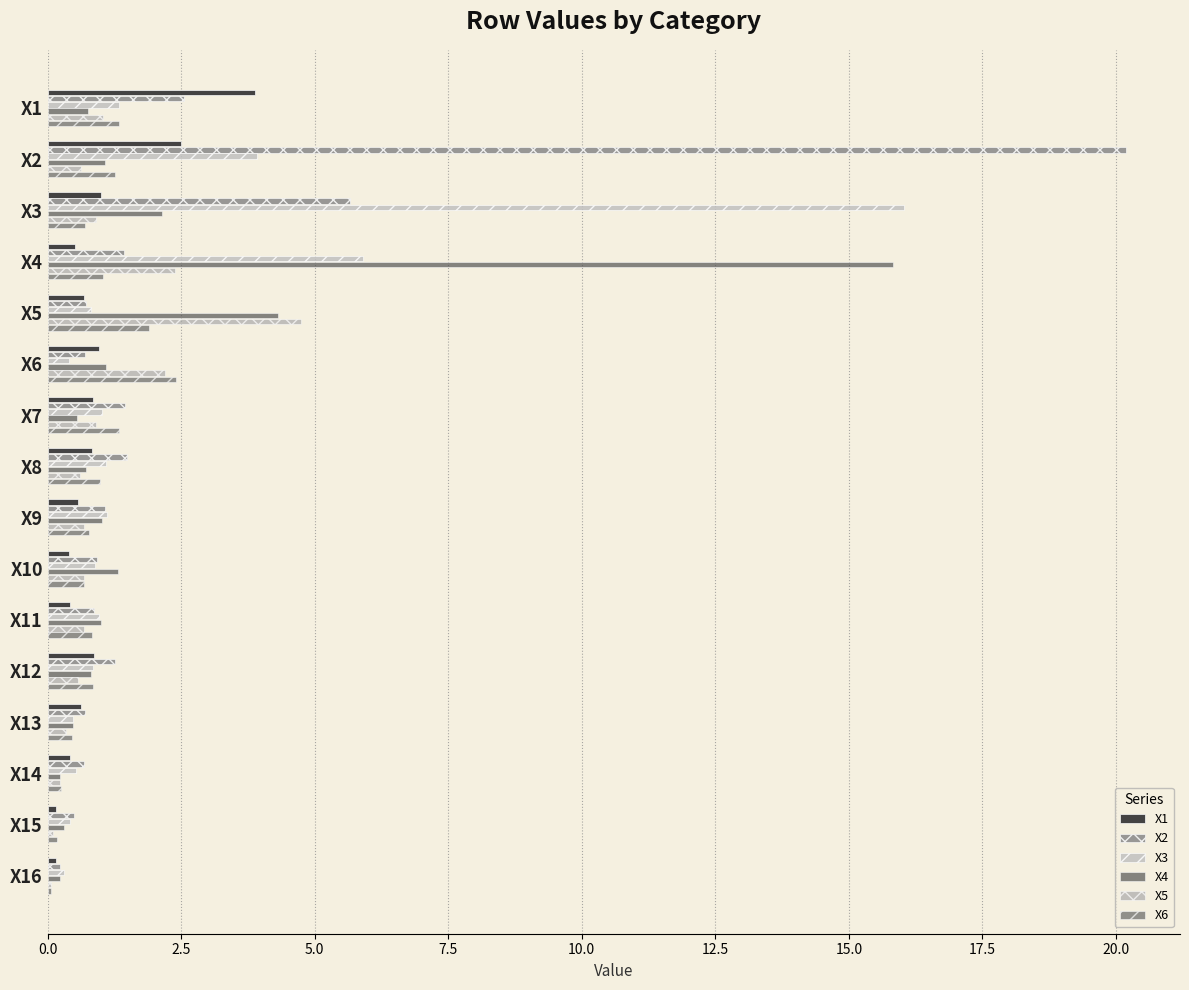

What is the sum of all X3 values?

36.1